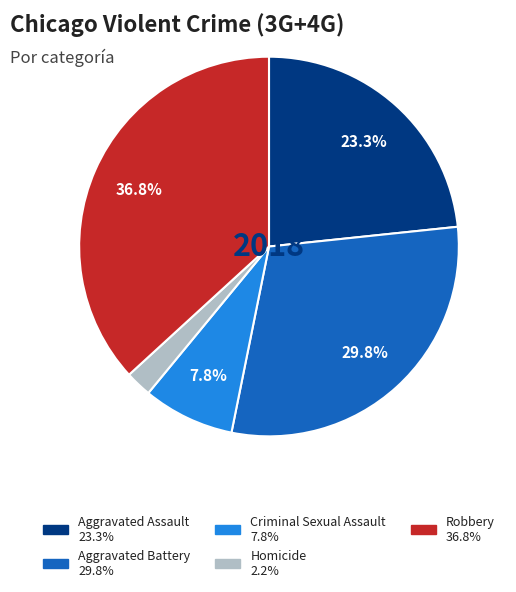

To the nearest percent, what percentage of the pie is Homicide?

2%